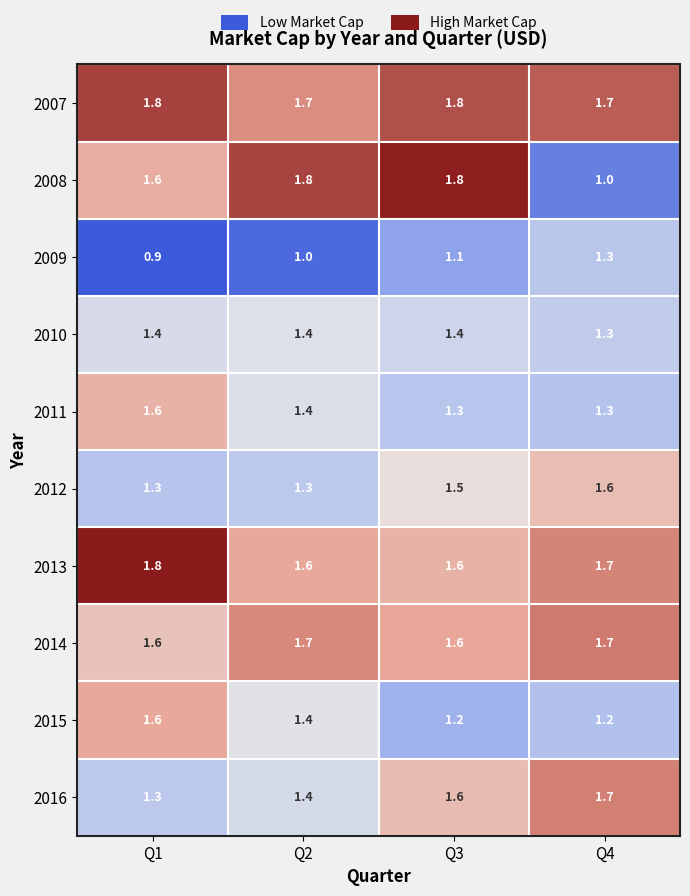

How many 2007 values are between 1 and 2?

4